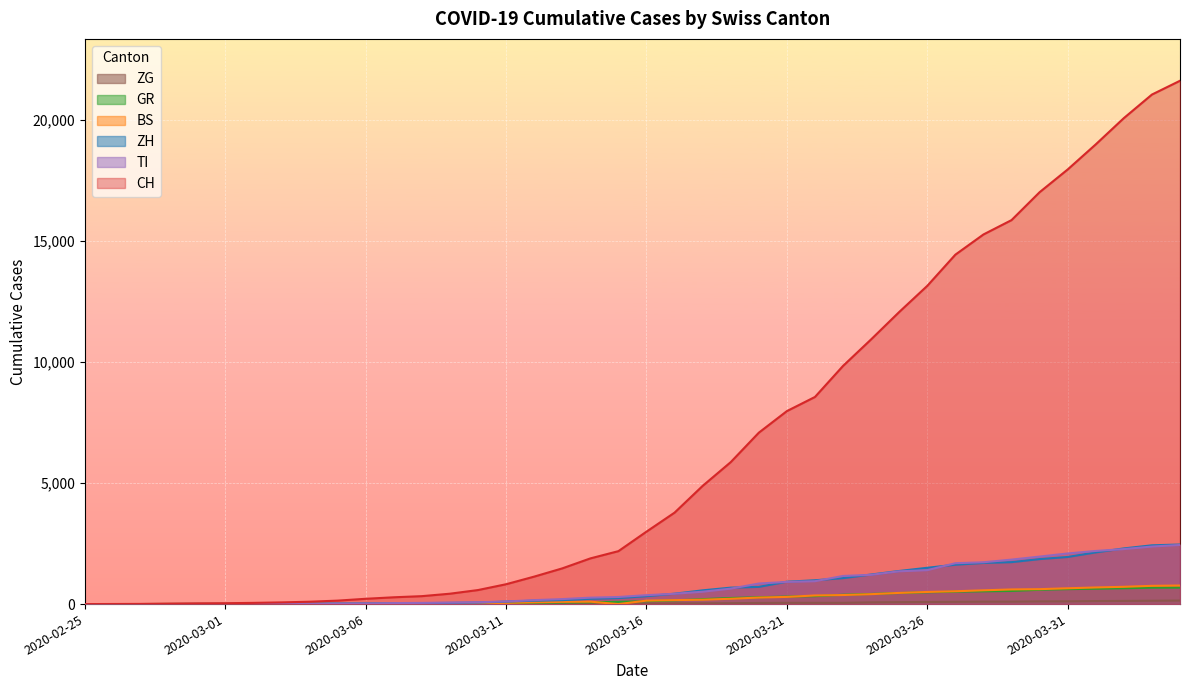

True or false: TI has more than 0 points higher than both neighbors.

False